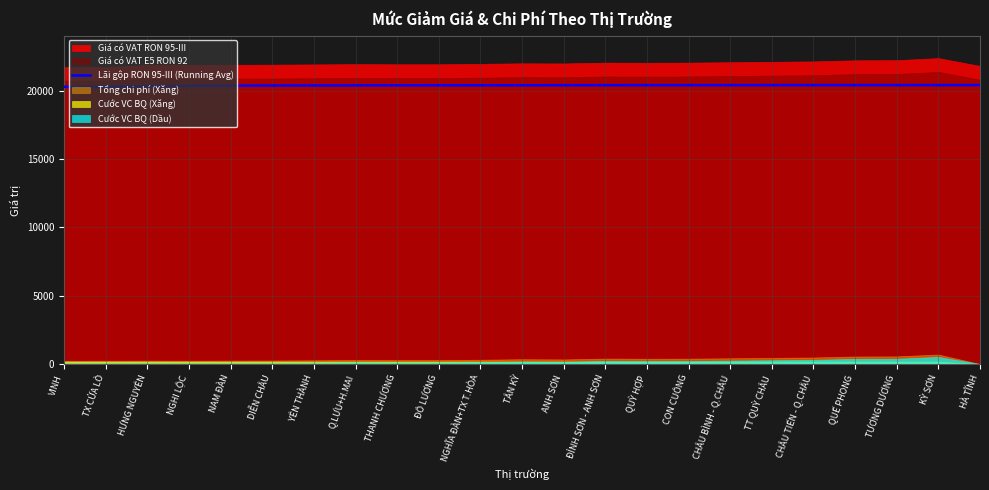

What is the difference between the maximum and minimum values?

124.2